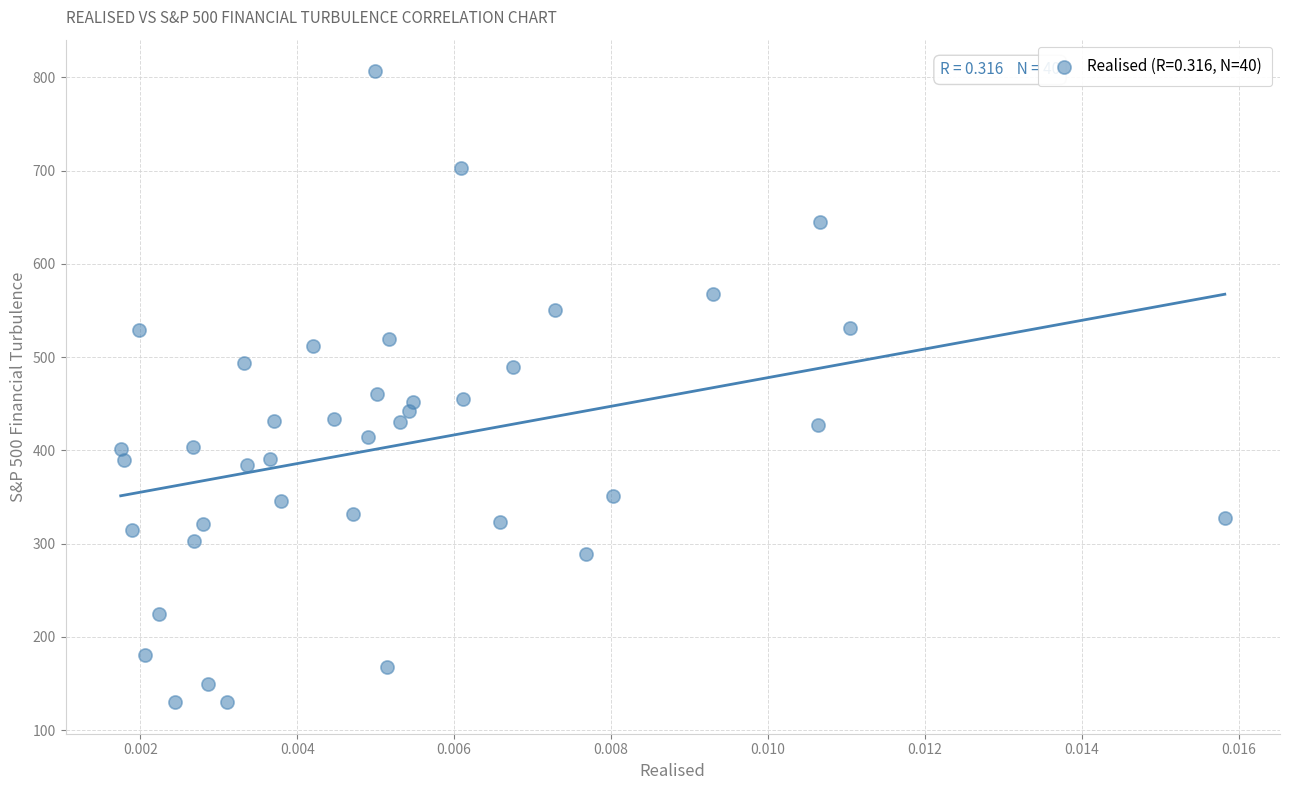

What is the range of Y values (max minus min)?

676.4